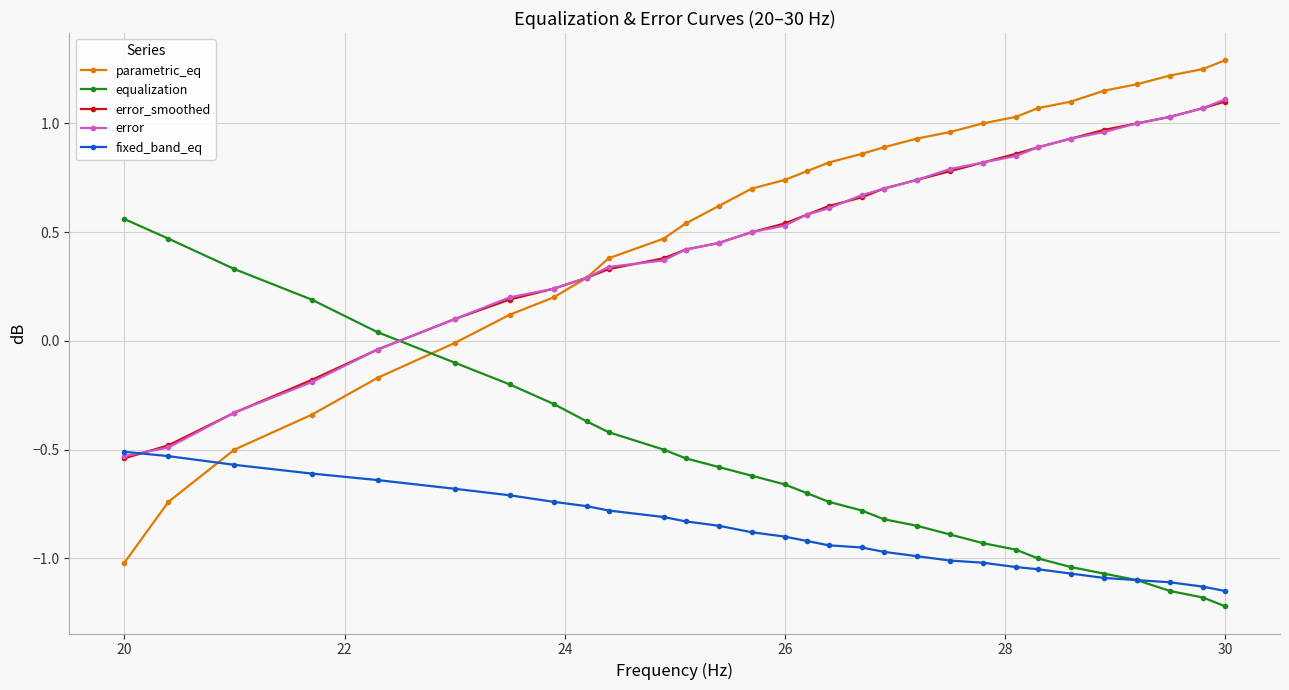

At how many categories does at least one series exceed 0?

30